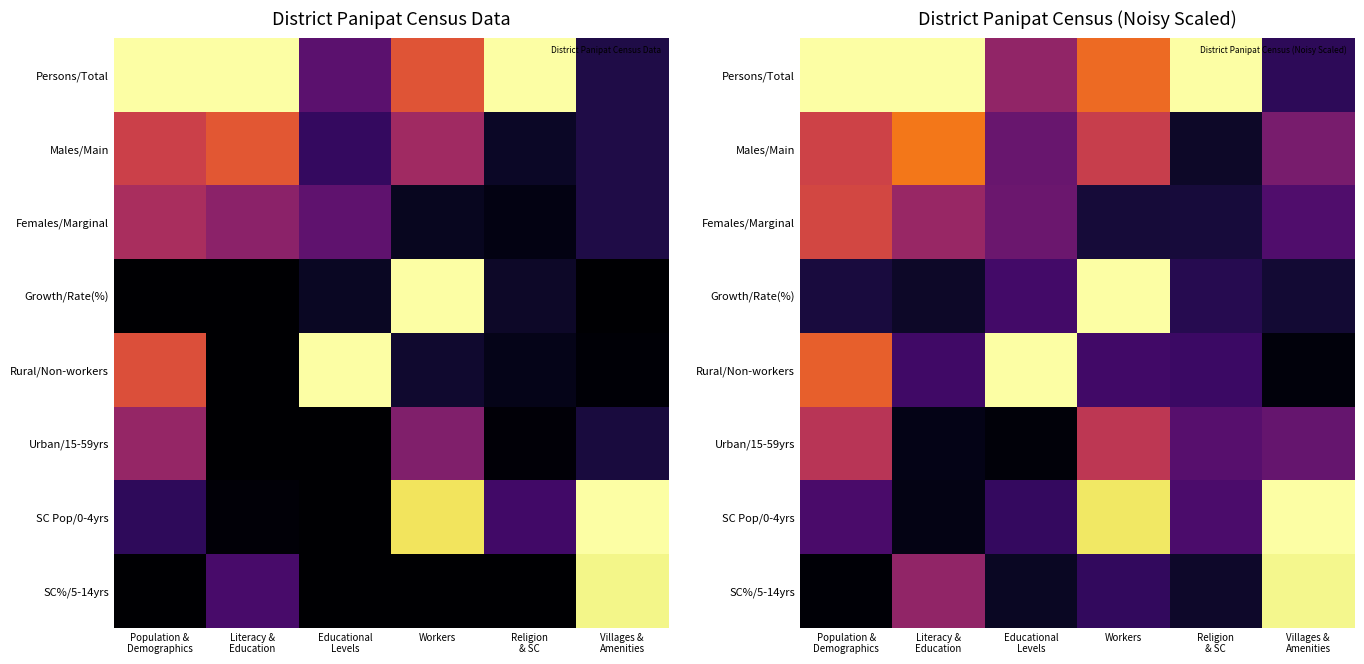

What is the sum of all Females/Marginal values?

1.7